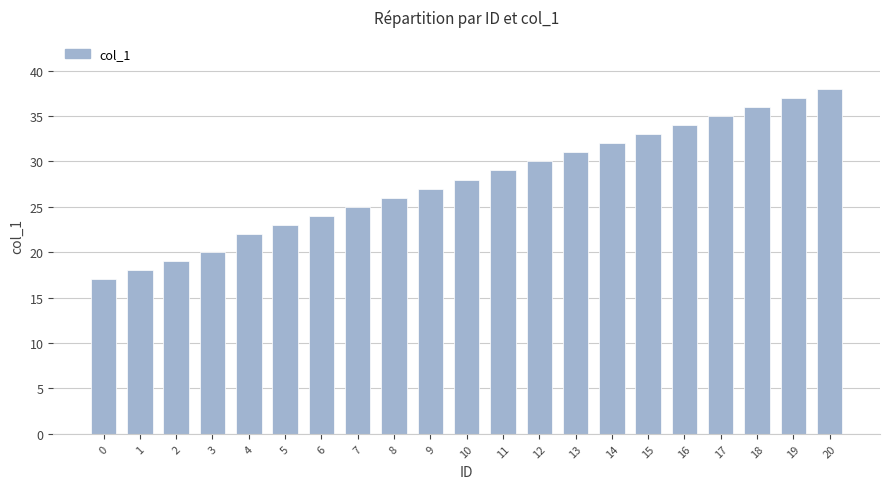

What is the approximate value at 4, to the nearest 10?

20